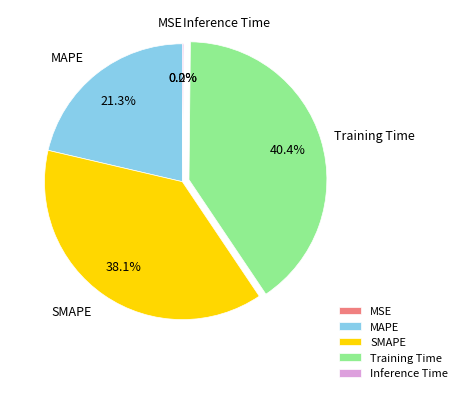

Between MAPE and SMAPE, which is larger?

SMAPE